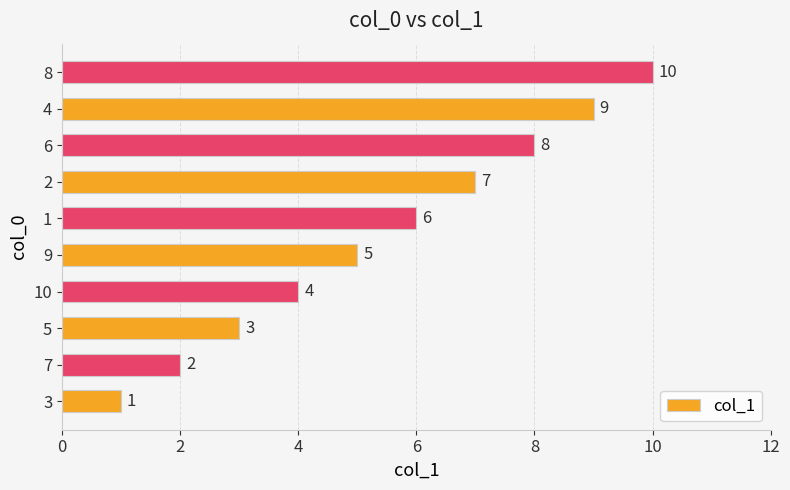

What is the maximum value shown in the chart?

10